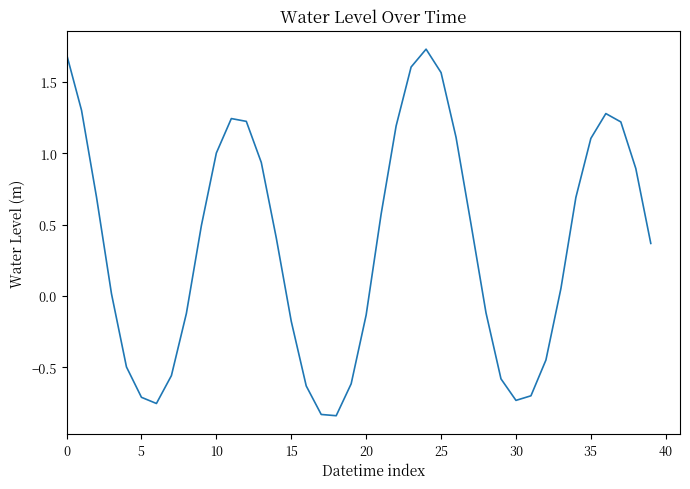

The chart shows a value of 2.0 at 35. True or false?

False